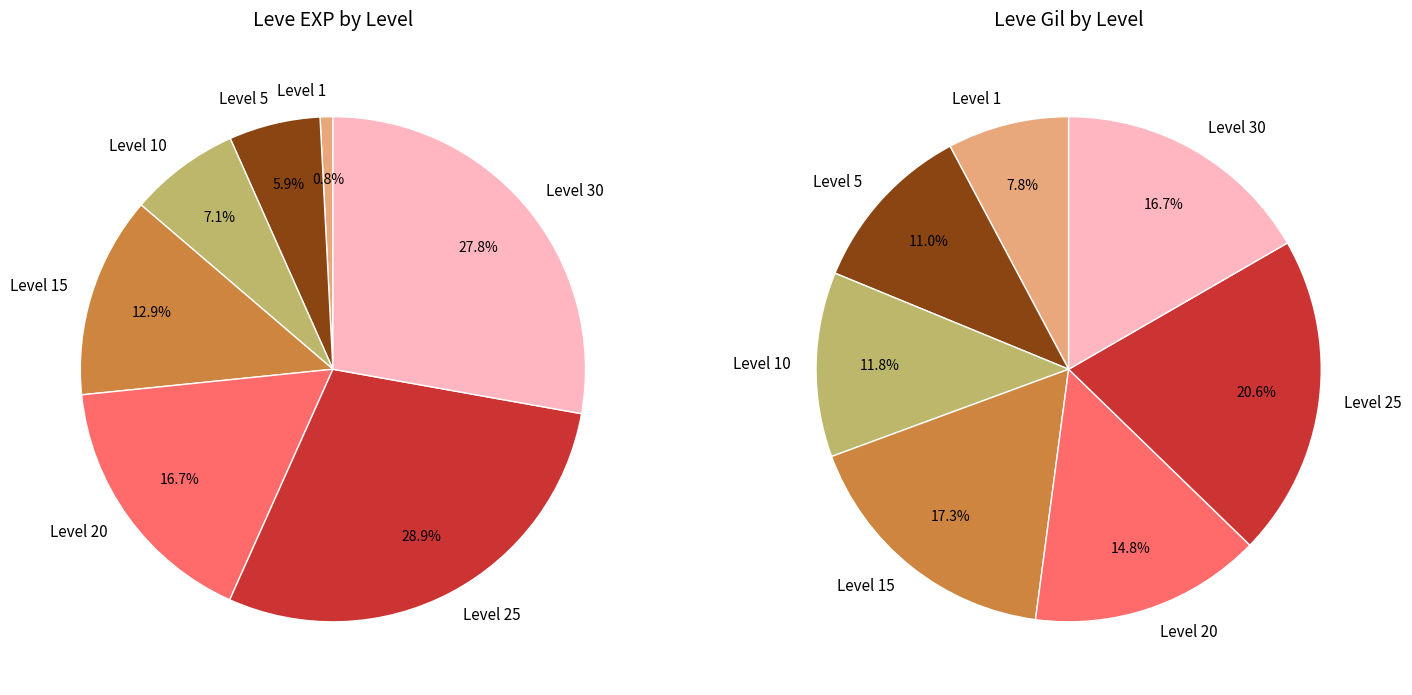

Which has a higher value, Level 1 or Level 20?

Level 20